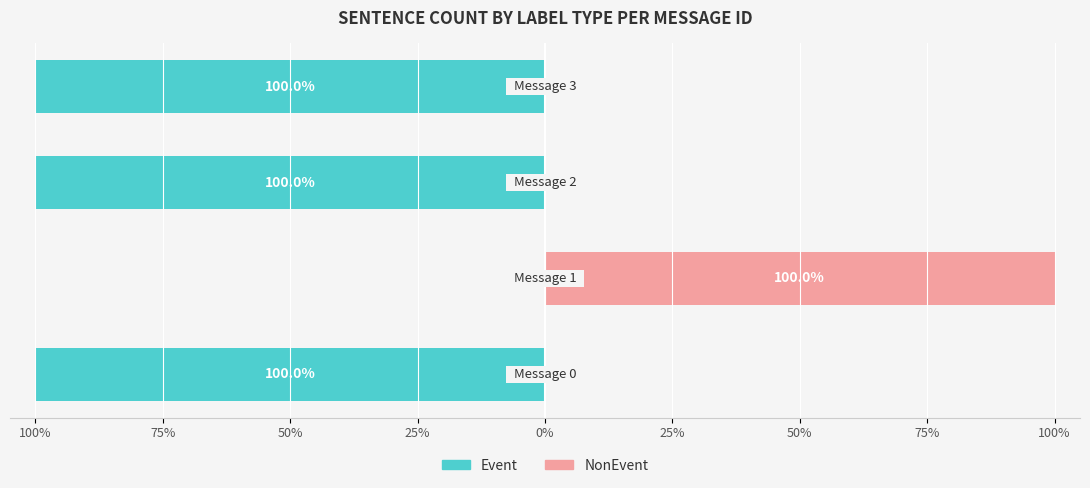

Are the bars horizontal?

Yes